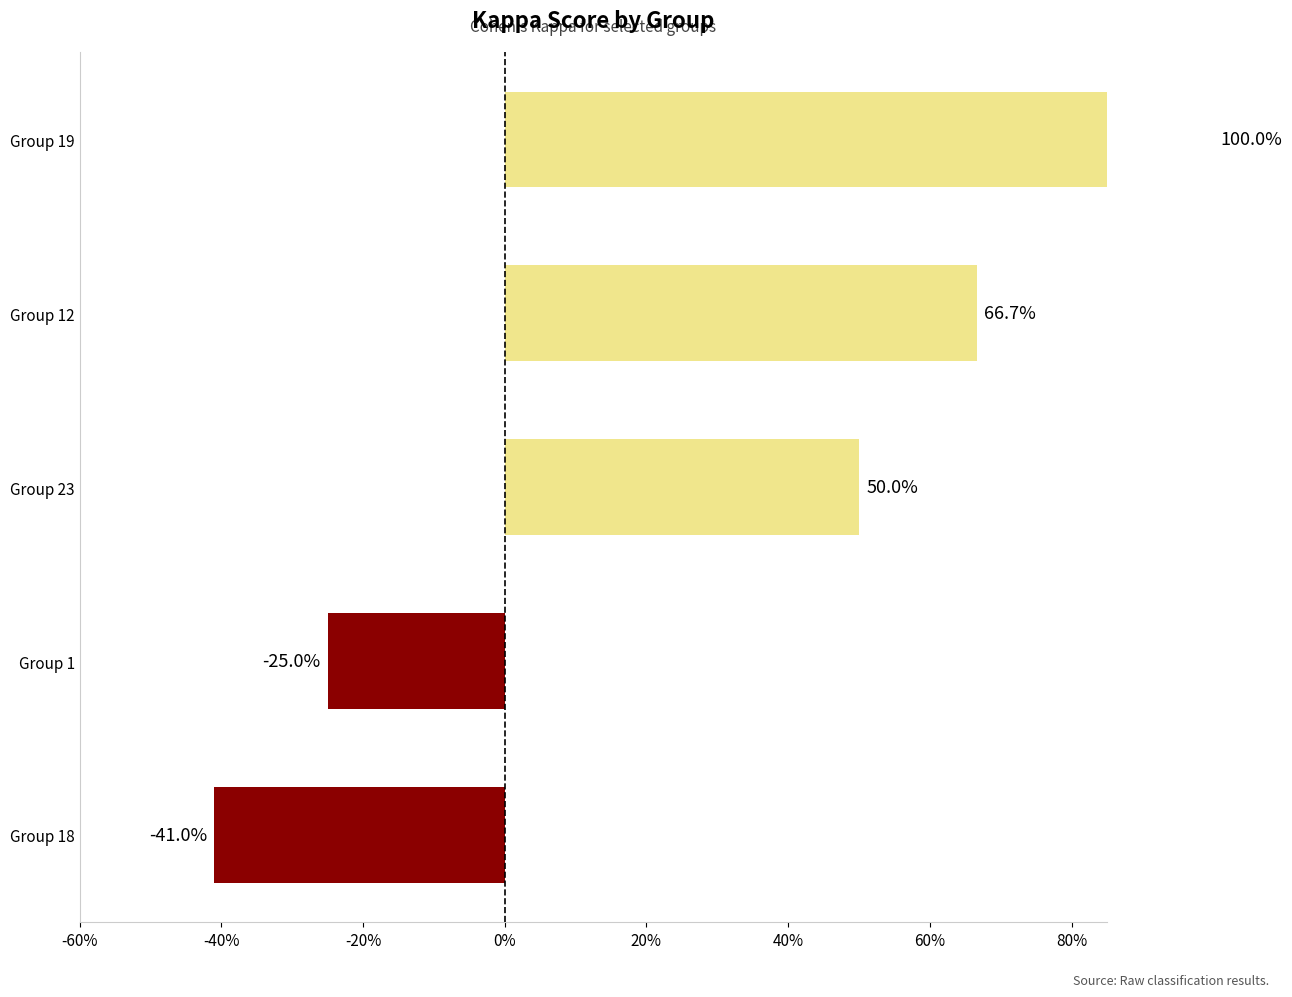

Is it true that the value at Group 1 is -0.2?

True